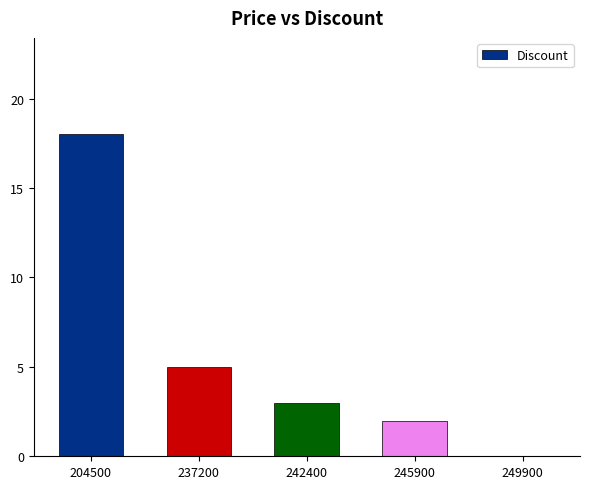

Reading left to right, transcribe all the data shown in this chart.

204500=18	237200=5	242400=3	245900=2	249900=0